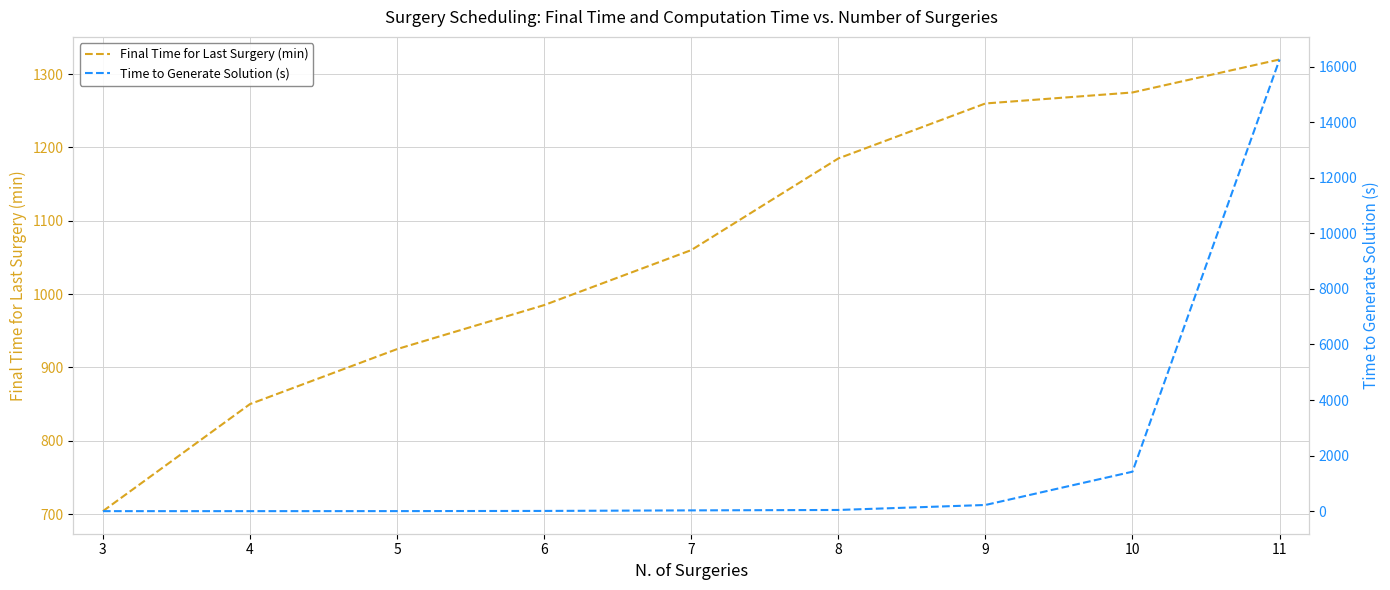

The Final Time for Last Surgery (min) series shows 1260.0 at 9. True or false?

True